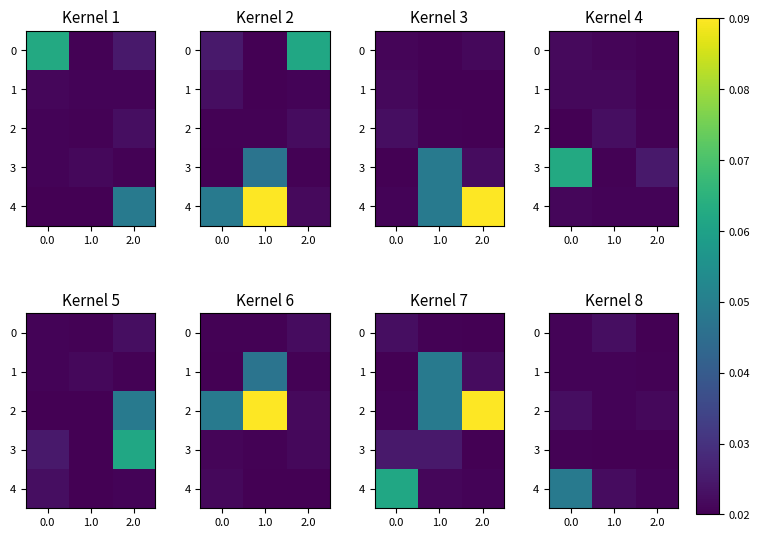

How many categories are shown in the chart?

3